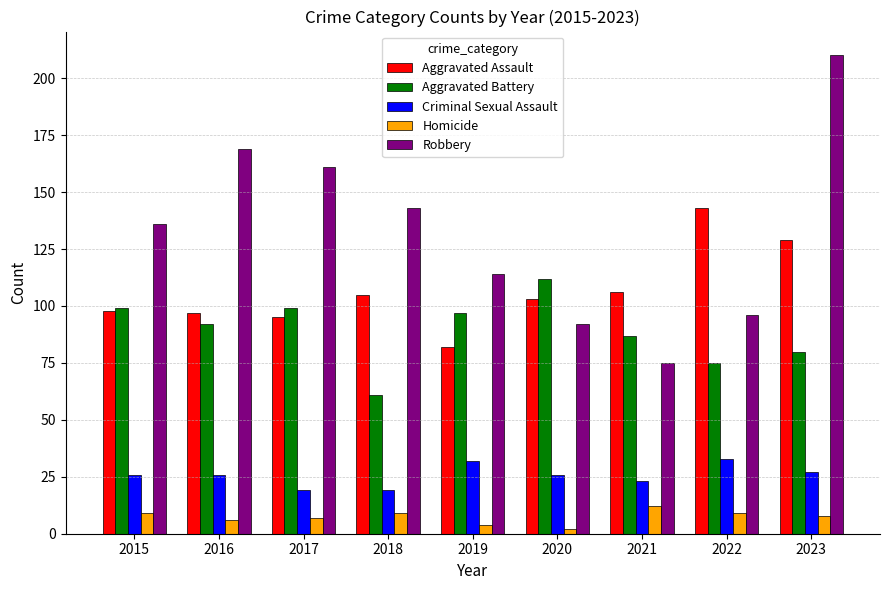

Is the value of Aggravated Battery at 2020 greater than the value of Homicide at 2018?

Yes